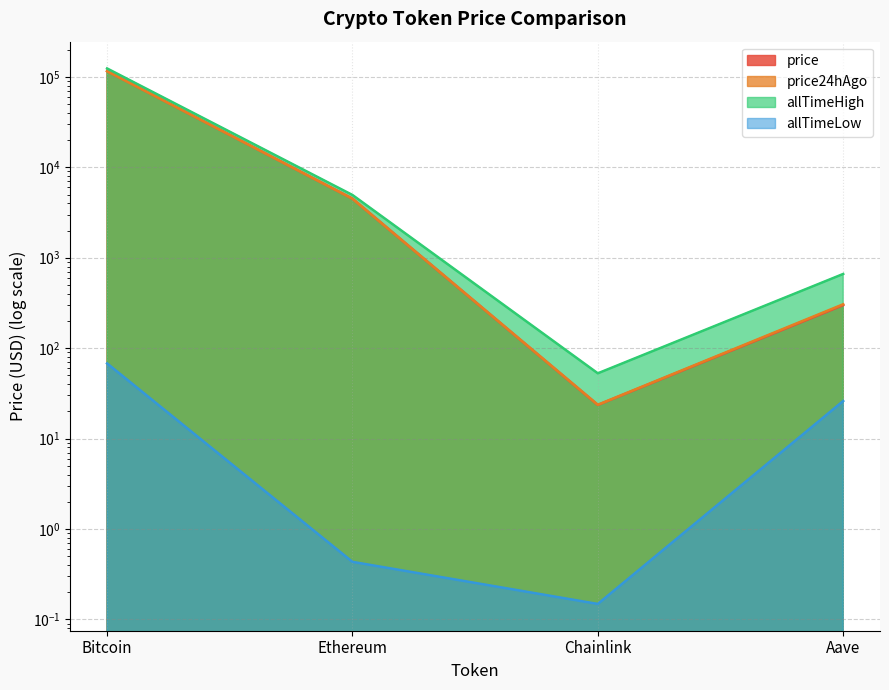

Which series ends up on top after the final intersection of price and price24hAgo?

price24hAgo